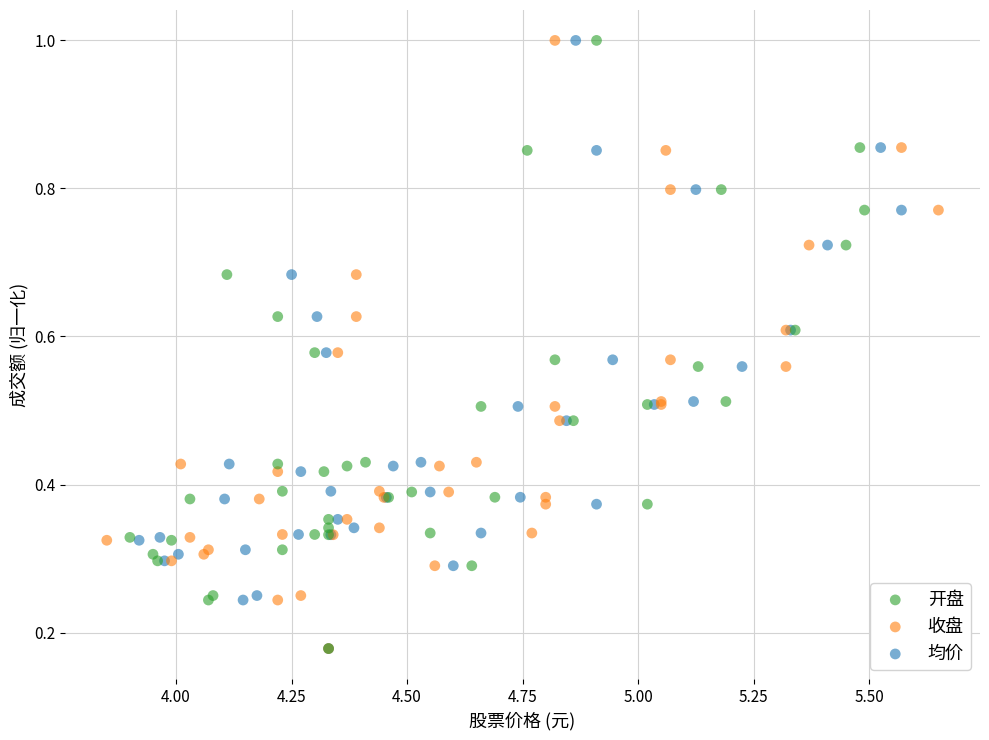

What are all the series names shown in the legend?

开盘, 收盘, 均价